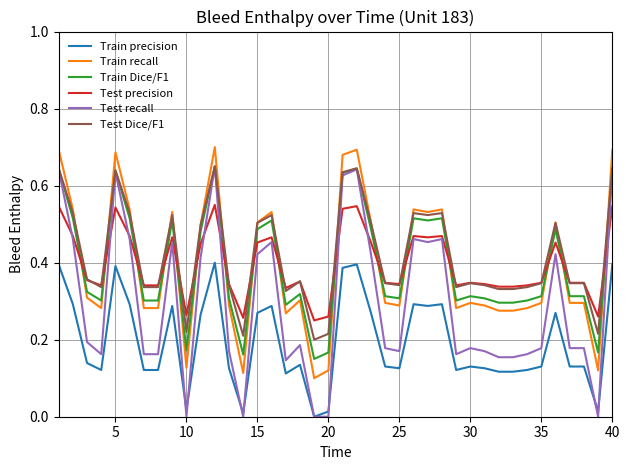

Which series has the largest range (max minus min)?

Test recall